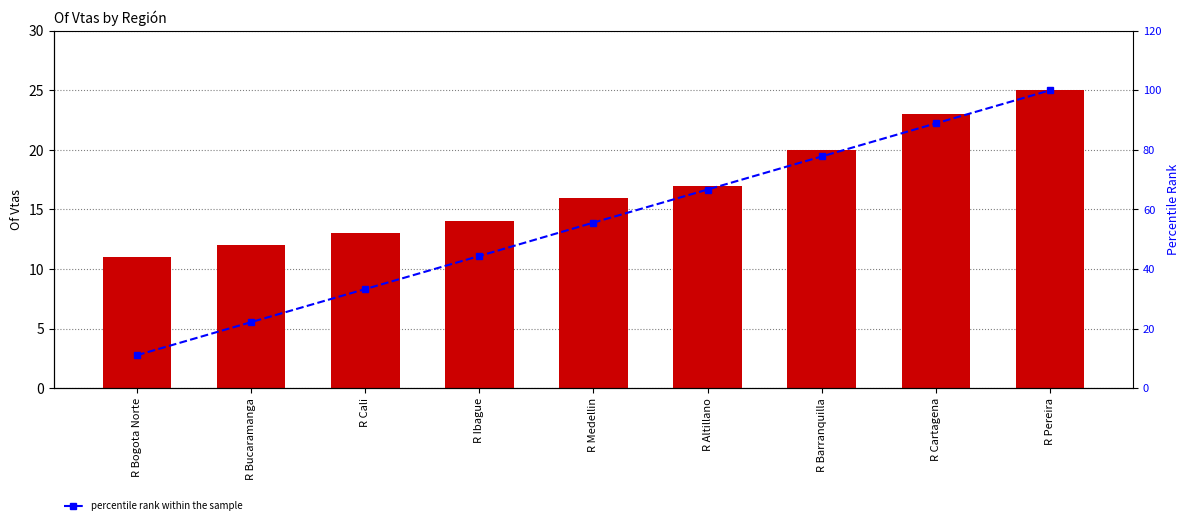

Reading right to left, what are all the values shown in this chart?

Of Vtas: R Pereira=25.0	R Cartagena=23.0	R Barranquilla=20.0	R Altillano=17.0	R Medellin=16.0	R Ibague=14.0	R Cali=13.0	R Bucaramanga=12.0	R Bogota Norte=11.0
percentile rank within the sample: R Pereira=100.0	R Cartagena=88.9	R Barranquilla=77.8	R Altillano=66.7	R Medellin=55.6	R Ibague=44.4	R Cali=33.3	R Bucaramanga=22.2	R Bogota Norte=11.1